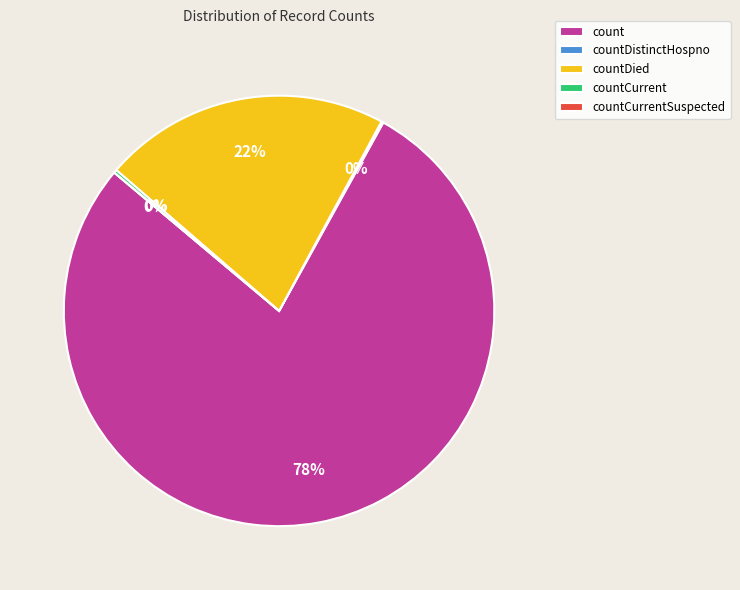

How many segments does this pie chart have?

5